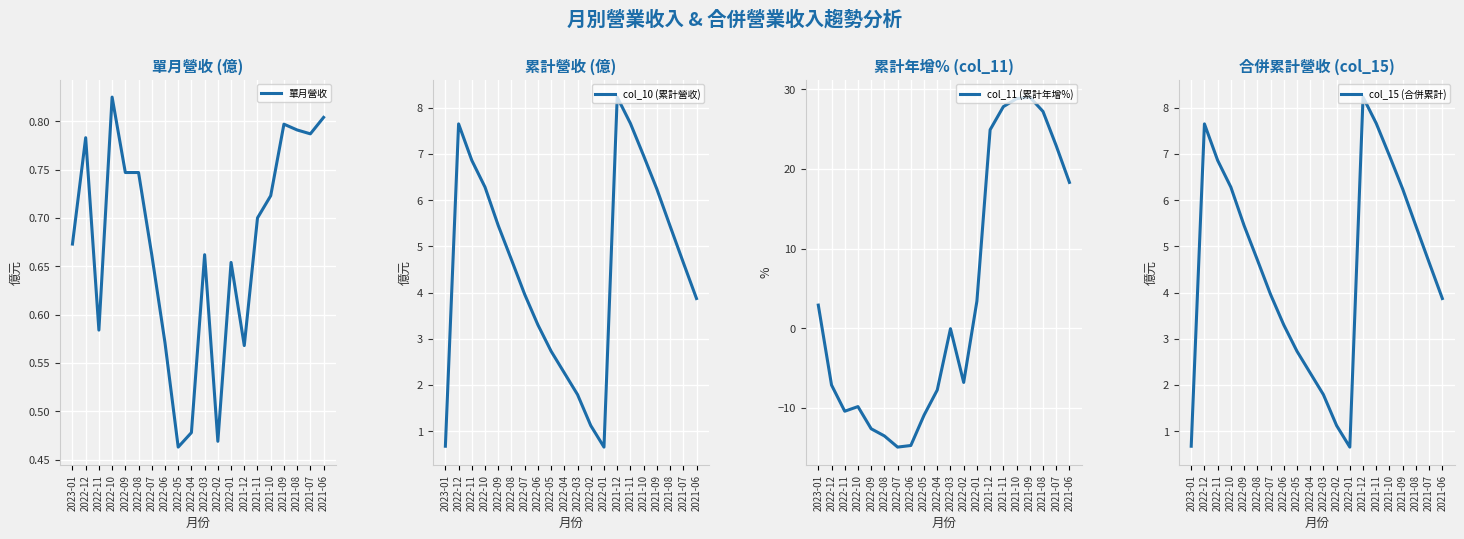

The col_10 (累計營收) series shows 4.7 at 2022-08. True or false?

True